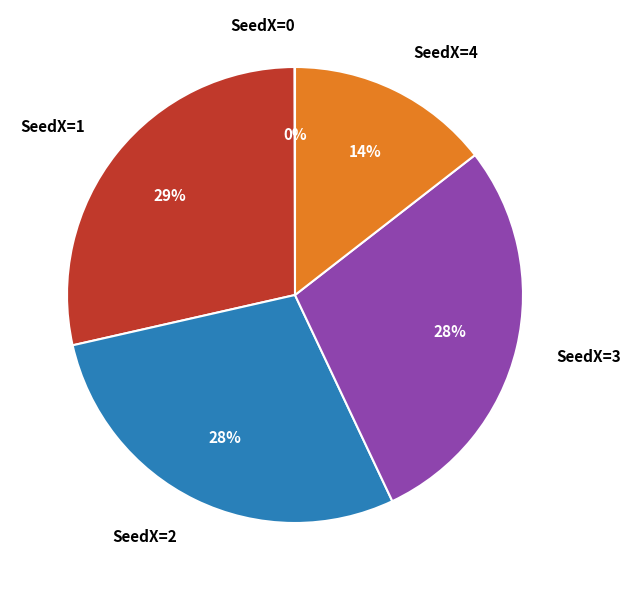

To the nearest percent, what is the difference between the SeedX=2 and SeedX=4 slice percentages?

14%